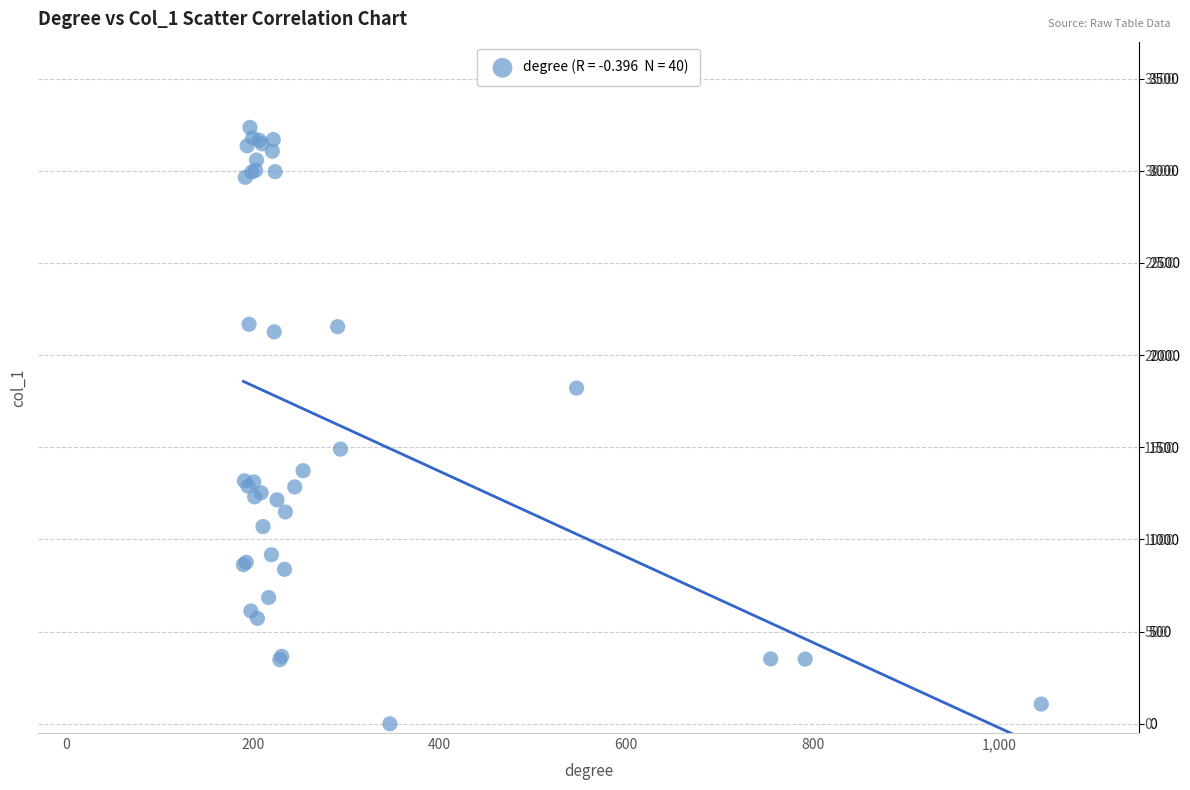

What Y value in the scatter plot is closest to 1617?

1490